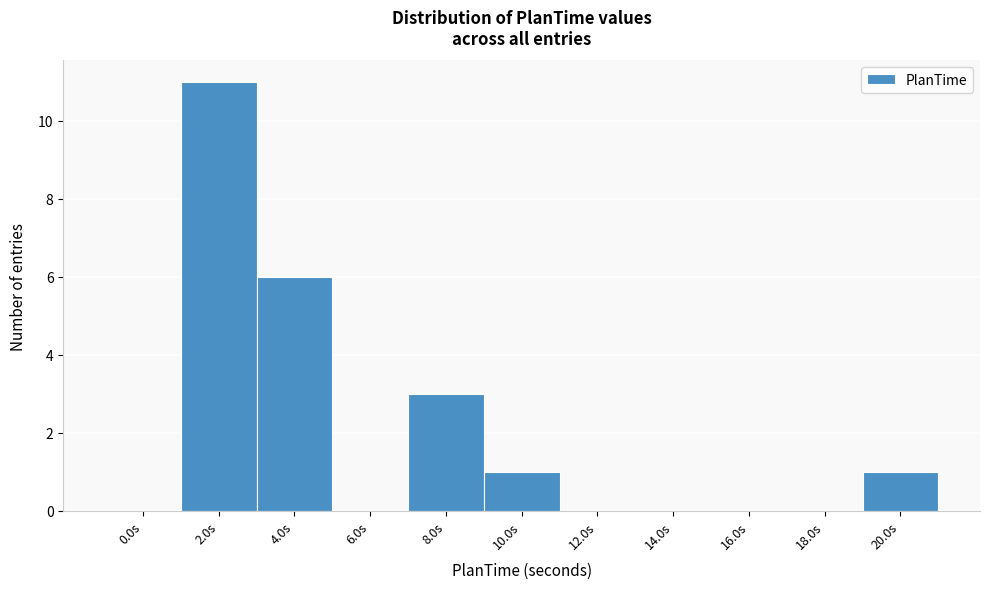

Reading left to right, list all the values displayed in this chart.

0.0s=0	2.0s=11	4.0s=6	6.0s=0	8.0s=3	10.0s=1	12.0s=0	14.0s=0	16.0s=0	18.0s=0	20.0s=1